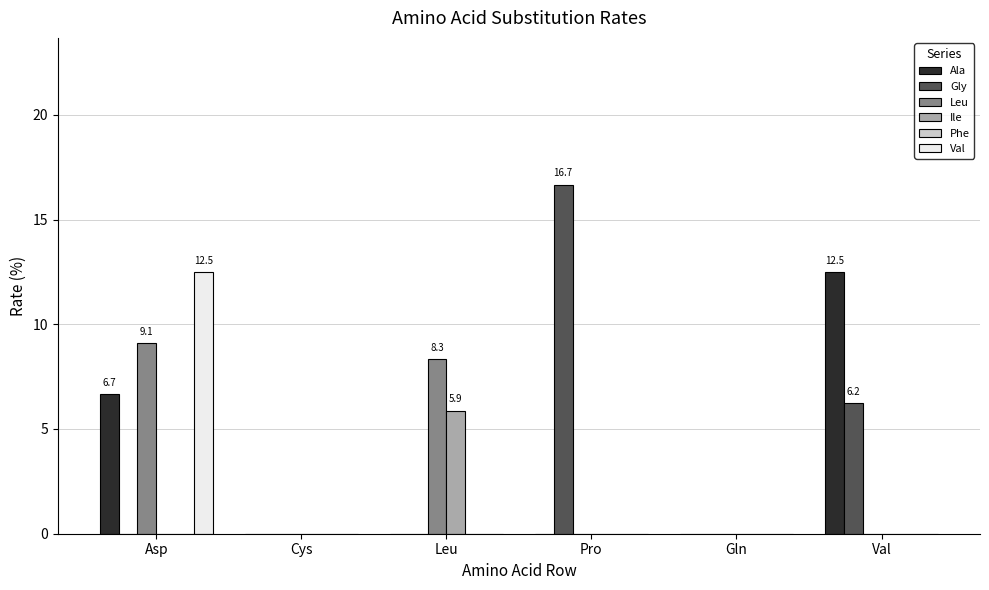

What is the average value of the Leu series?

2.9